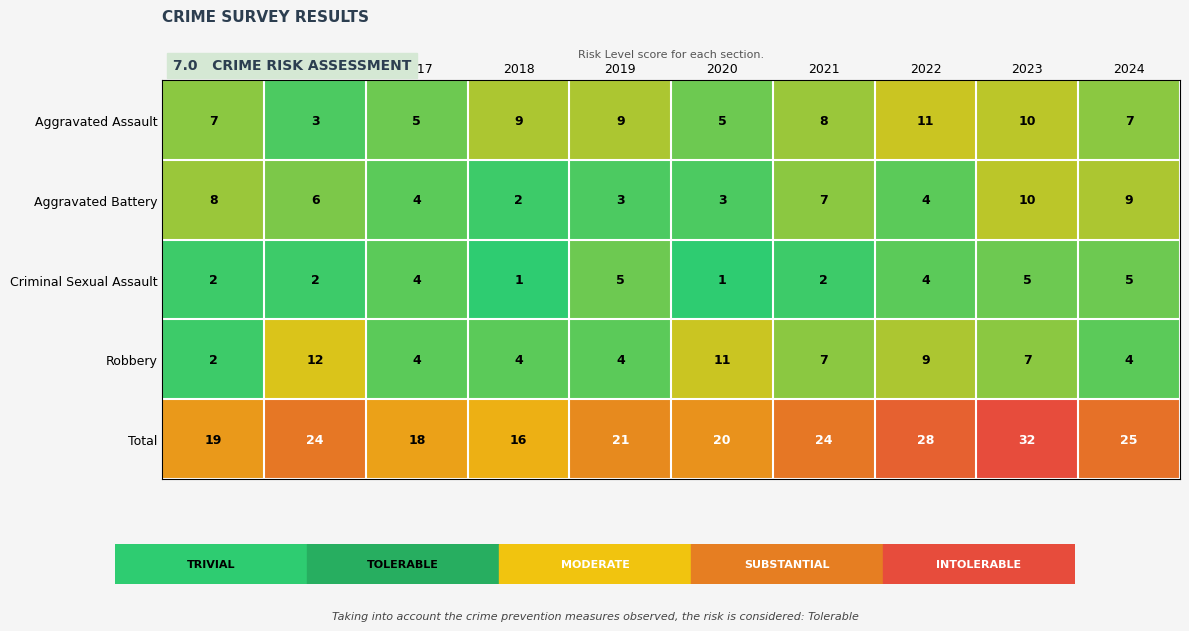

What is the smallest value displayed?

1